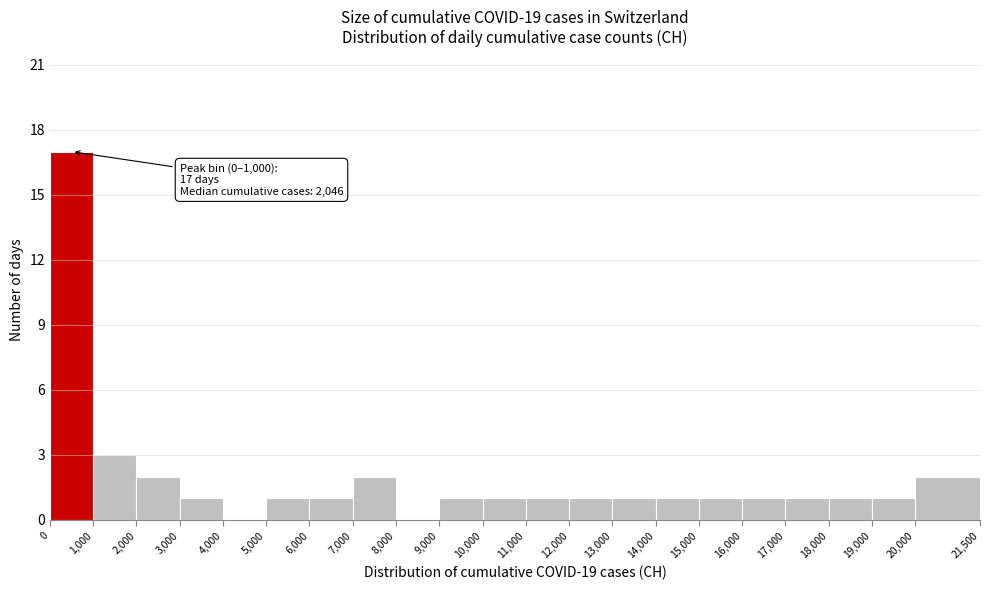

Which range on the x-axis has the tallest bar?

0 to 1,000